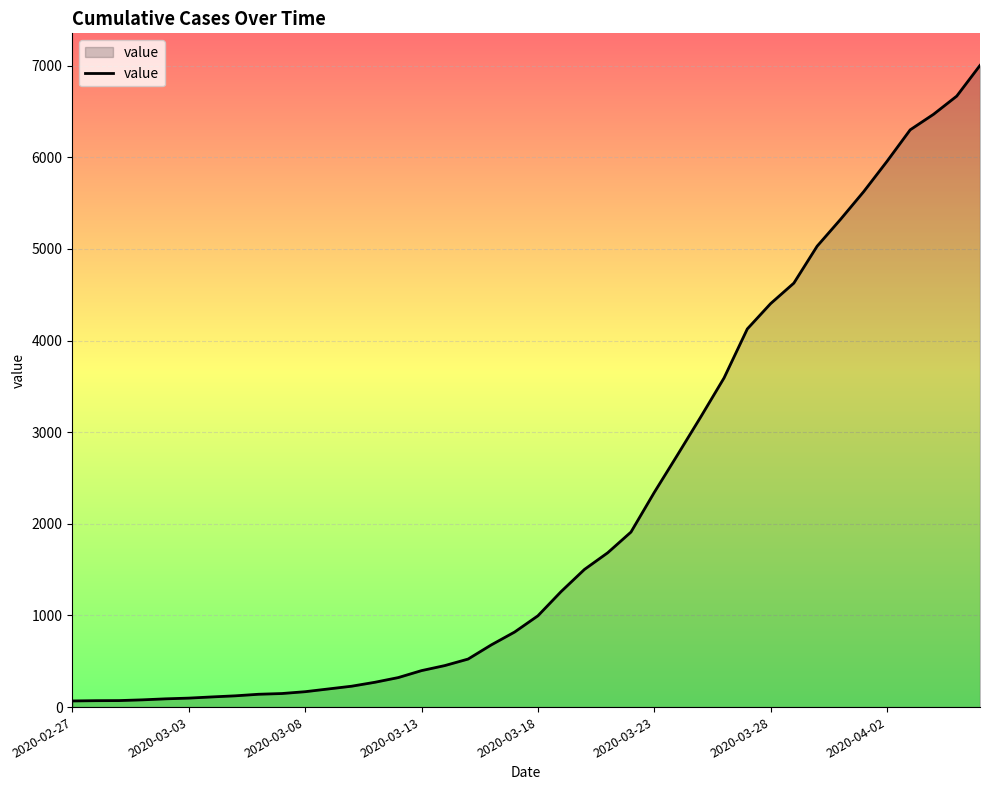

What is the difference between the maximum and minimum values?

6936